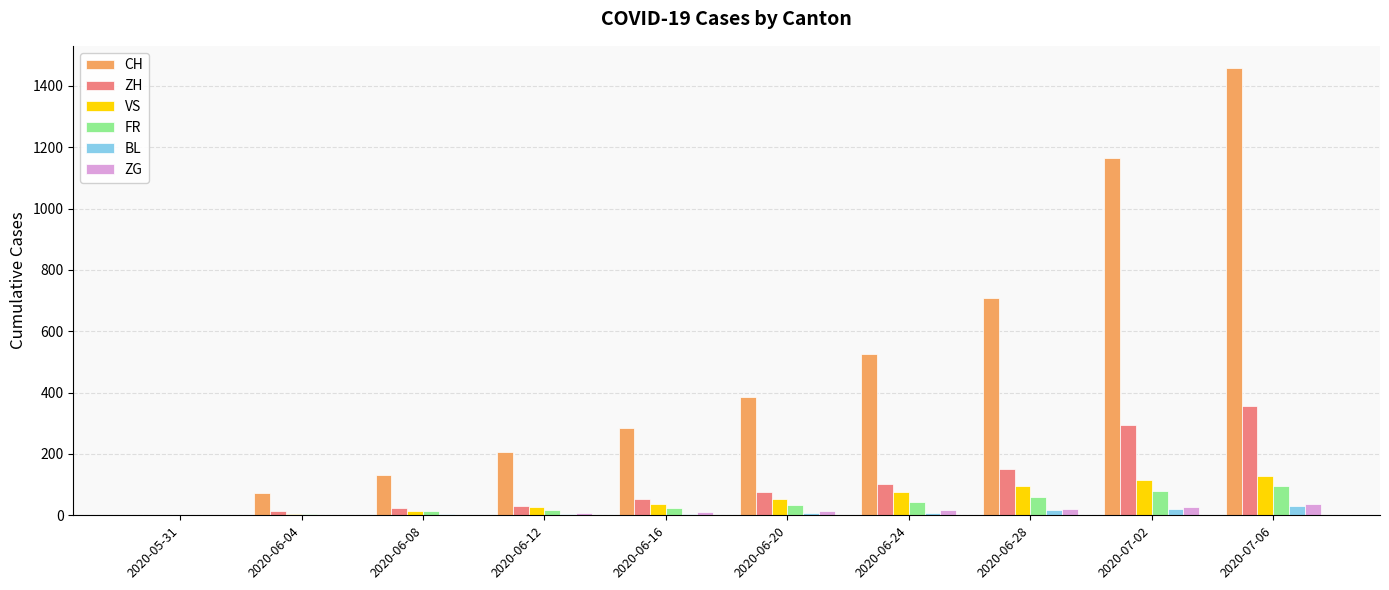

Which series has the largest total across all categories?

CH